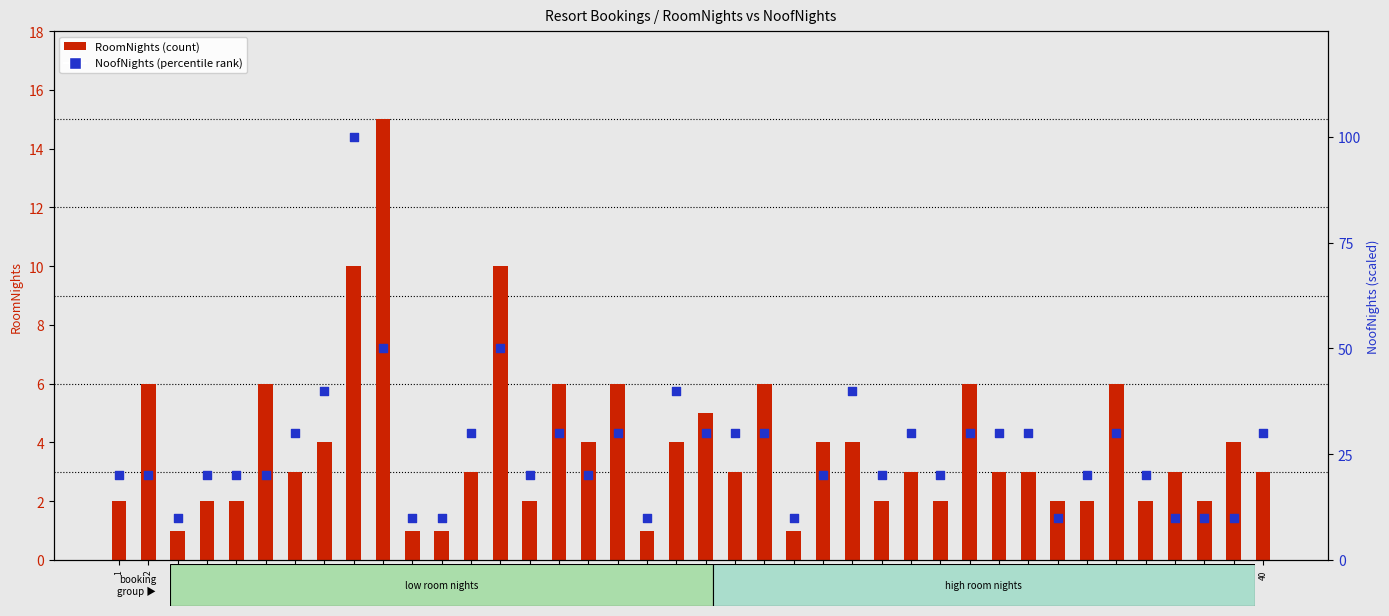

Which series reaches the minimum Y coordinate?

RoomNights (count)